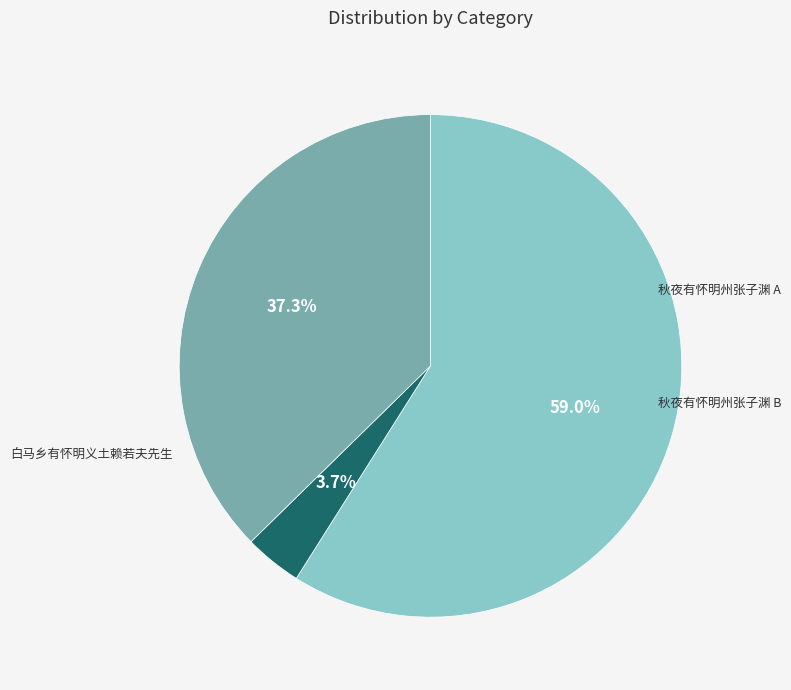

What is the majority slice?

秋夜有怀明州张子渊 (1200774)